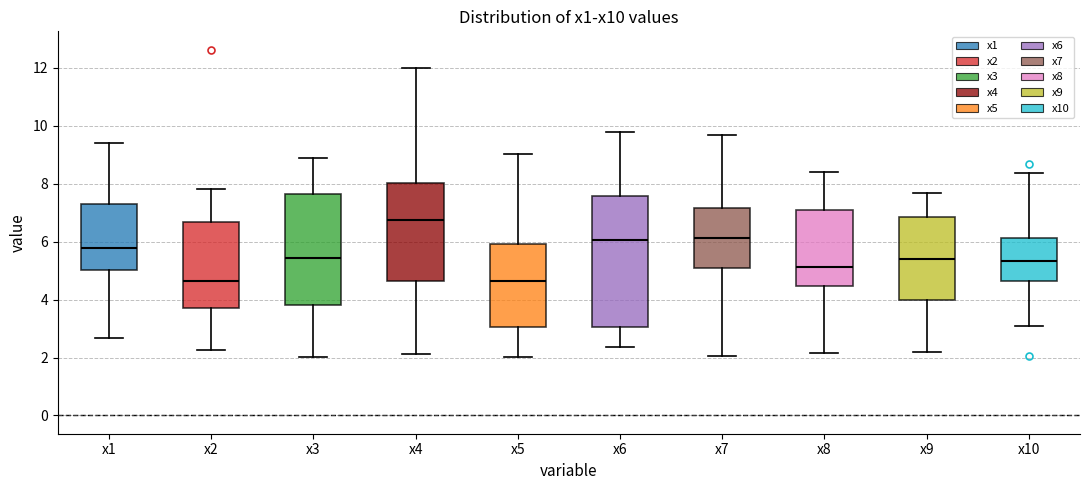

Reading left to right, read every box against the y-axis: the position of its median line, the range the box covers, and the ends of its whiskers. The values are not printed on the chart, so give them approximately, as read against the axis.

x1: median 5.8, box 5.0 to 7.4, whiskers 2.6 to 9.4
x2: median 4.6, box 3.8 to 6.6, whiskers 2.2 to 7.8
x3: median 5.4, box 3.8 to 7.6, whiskers 2.0 to 8.8
x4: median 6.8, box 4.6 to 8.0, whiskers 2.2 to 12.0
x5: median 4.6, box 3.0 to 6.0, whiskers 2.0 to 9.0
x6: median 6.0, box 3.0 to 7.6, whiskers 2.4 to 9.8
x7: median 6.2, box 5.0 to 7.2, whiskers 2.0 to 9.6
x8: median 5.2, box 4.4 to 7.0, whiskers 2.2 to 8.4
x9: median 5.4, box 4.0 to 6.8, whiskers 2.2 to 7.6
x10: median 5.4, box 4.6 to 6.2, whiskers 3.0 to 8.4